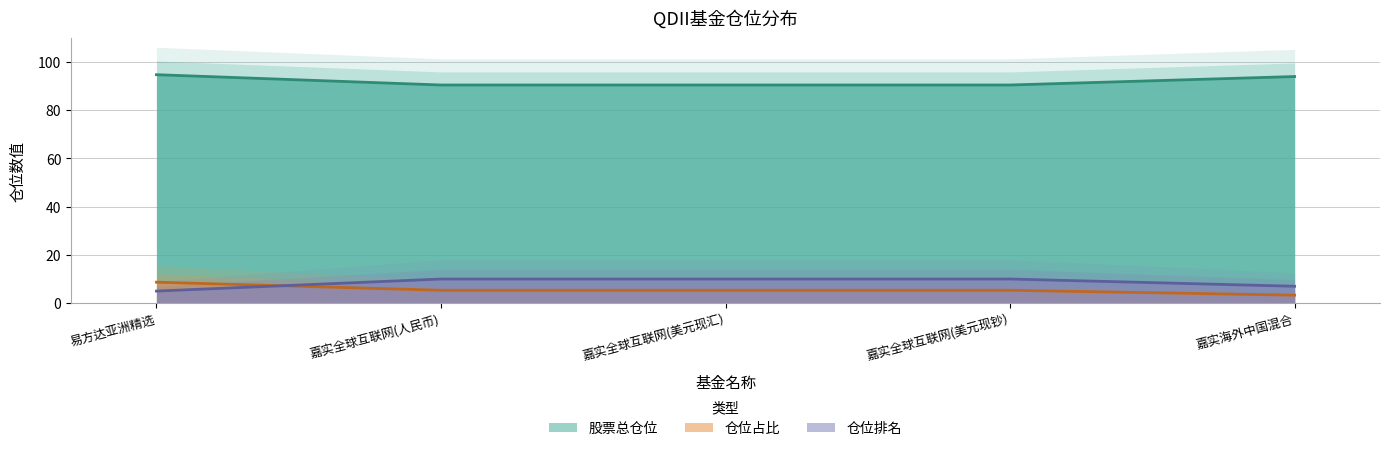

Rank the series by their maximum value, from lowest to highest.

仓位占比, 仓位排名, 股票总仓位